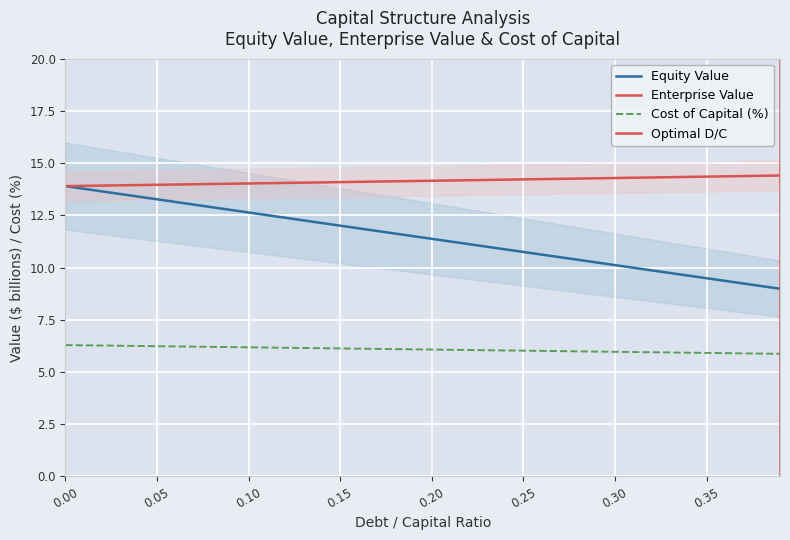

List the series in order of their overall mean, highest first.

enterprise_value, equity_value, cost_capital